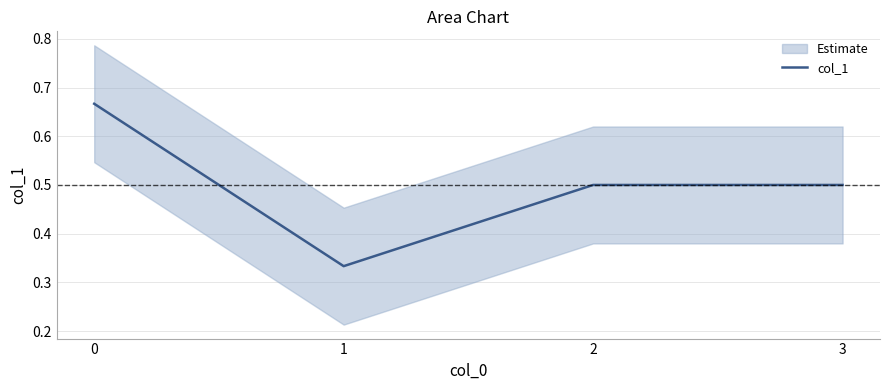

Rank the categories by value from highest to lowest.

0, 2, 3, 1